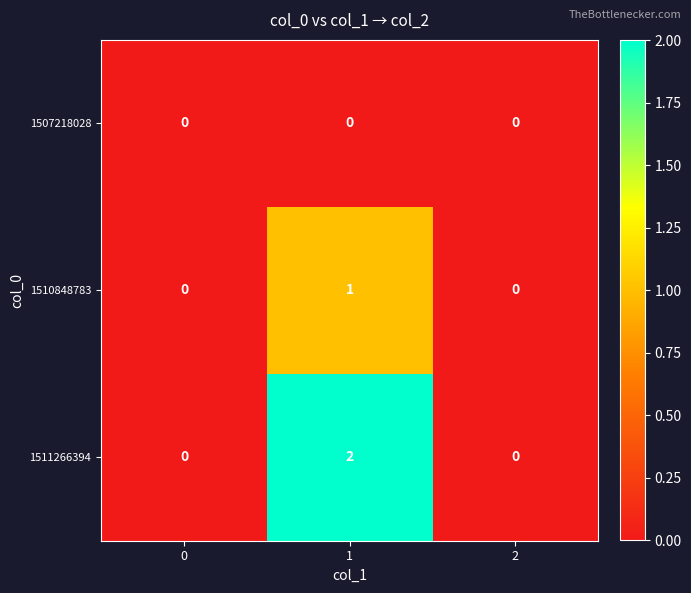

Which series has the largest total across all categories?

1511266394